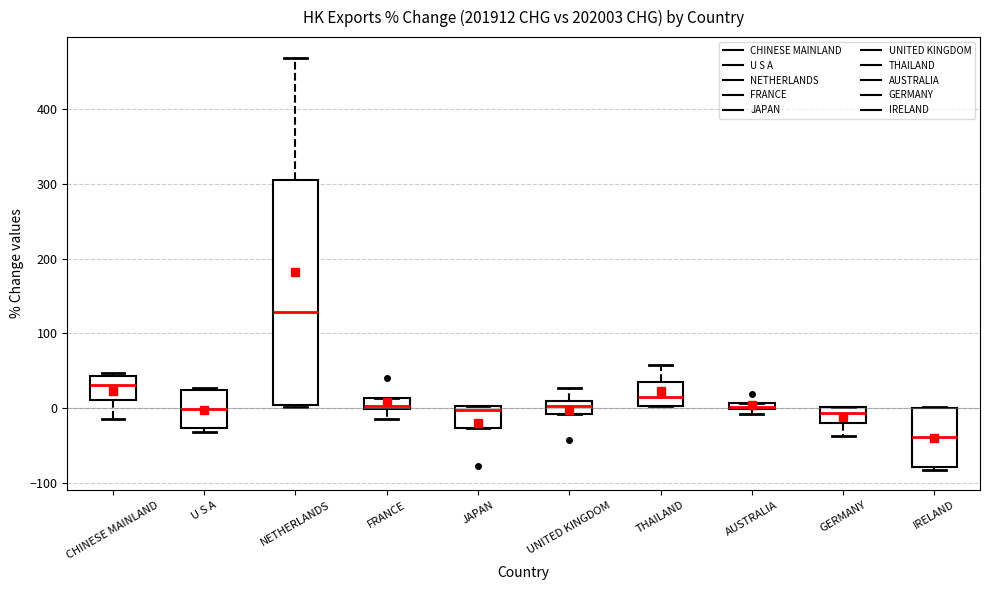

Comparing the boxes themselves (not the whiskers), which one is the tallest?

NETHERLANDS